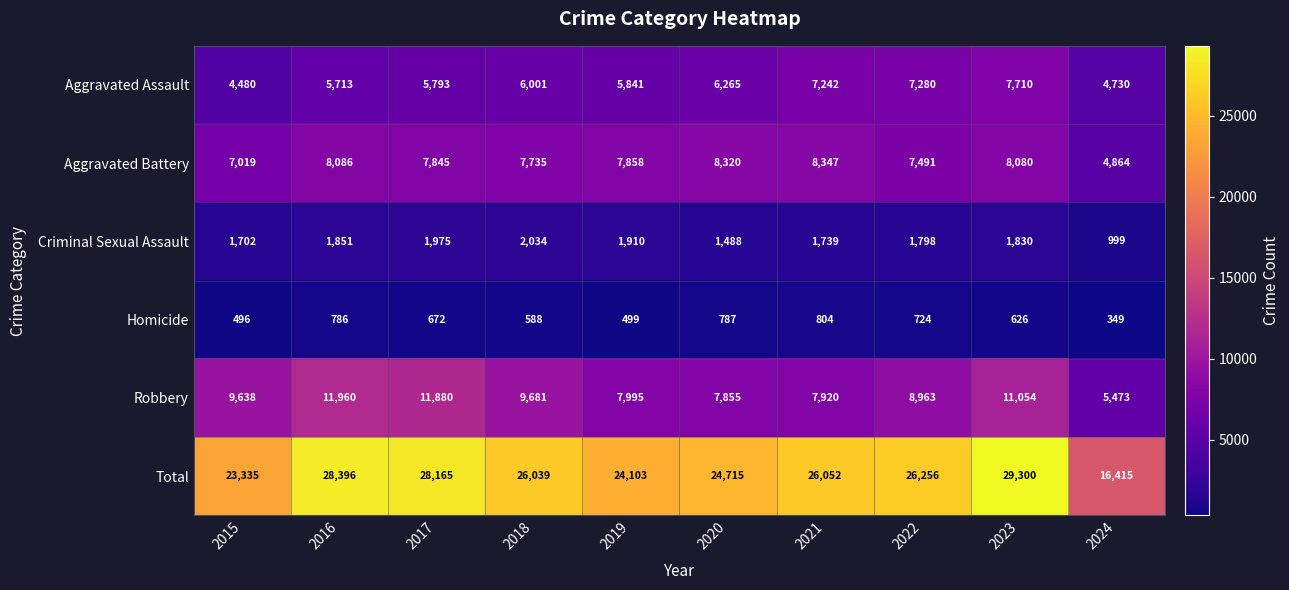

What is the difference between the Total values at 2019 and 2017?

4062